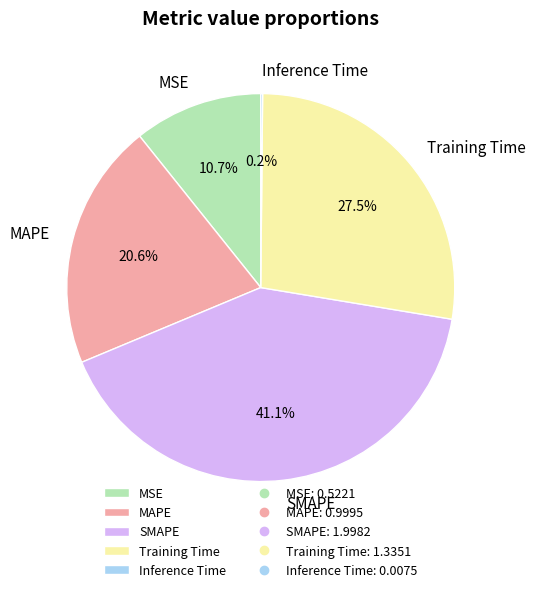

Is it true that MSE is 11% of the pie?

True